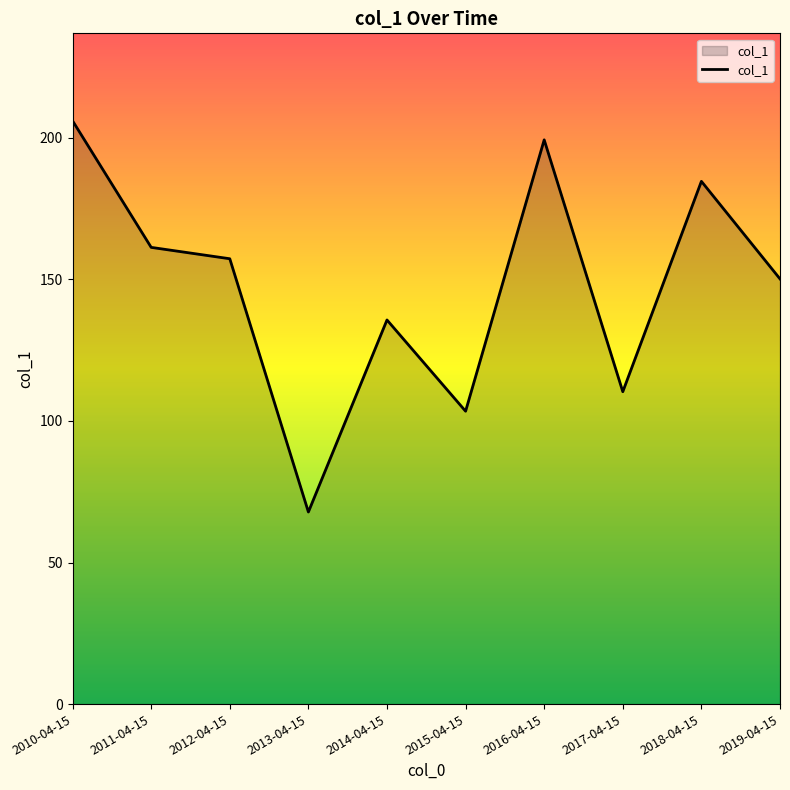

Does the chart display data point markers on the line(s)?

No